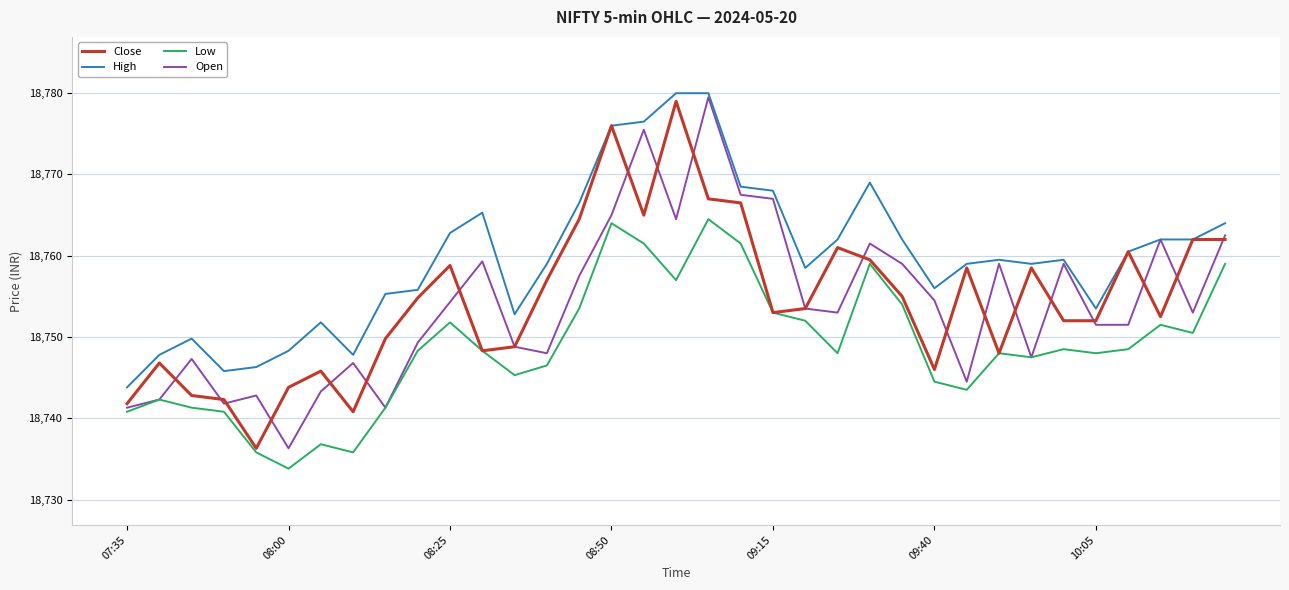

What is the difference between the second highest and second lowest values in the Close series?

35.2